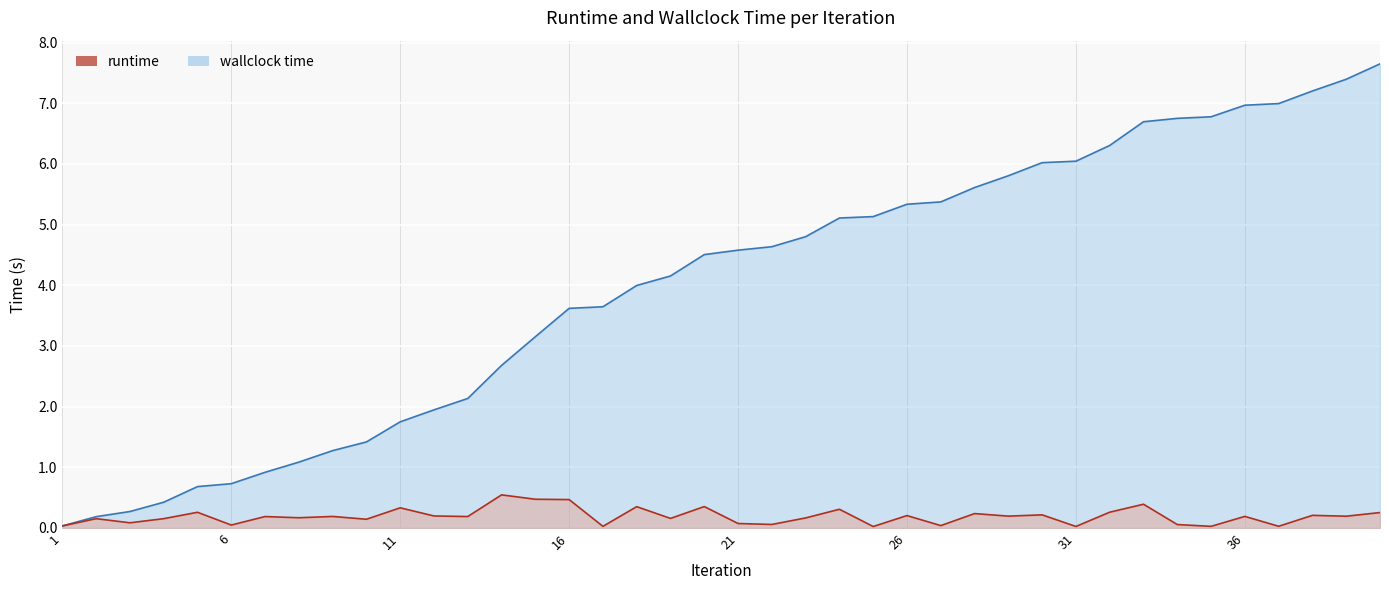

Rank the categories by wallclock time value from highest to lowest.

40, 39, 38, 37, 36, 35, 34, 33, 32, 31, 30, 29, 28, 27, 26, 25, 24, 23, 22, 21, 20, 19, 18, 17, 16, 15, 14, 13, 12, 11, 10, 9, 8, 7, 6, 5, 4, 3, 2, 1